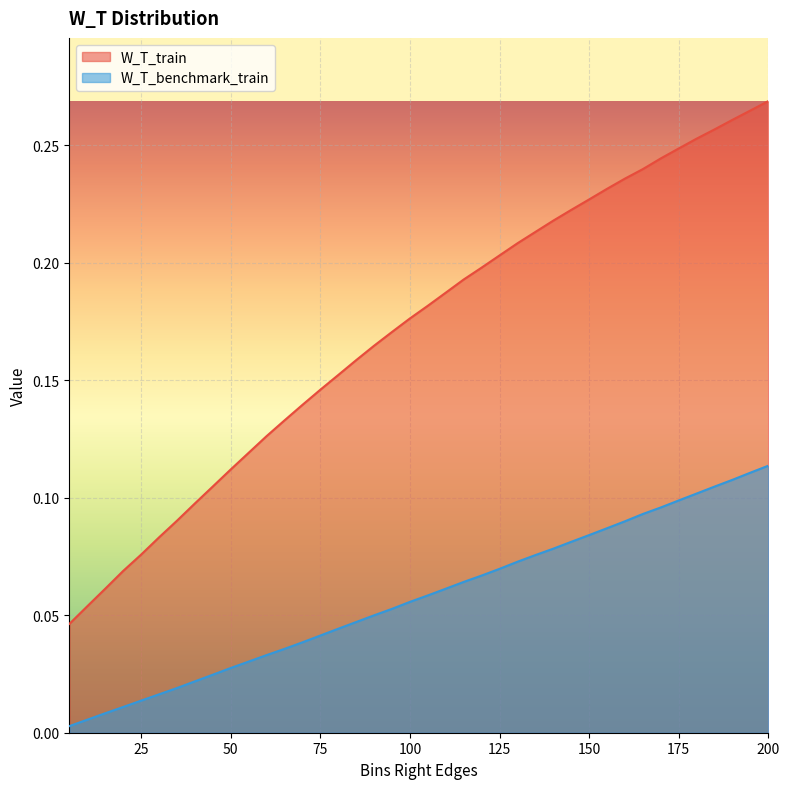

Reading left to right, list all the values displayed in this chart.

W_T_train: 0.0	0.1	0.1	0.1	0.1	0.1	0.1	0.1	0.1	0.1	0.1	0.1	0.1	0.1	0.1	0.2	0.2	0.2	0.2	0.2	0.2	0.2	0.2	0.2	0.2	0.2	0.2	0.2	0.2	0.2	0.2	0.2	0.2	0.2	0.2	0.3	0.3	0.3	0.3	0.3
W_T_benchmark_train: 0.0	0.0	0.0	0.0	0.0	0.0	0.0	0.0	0.0	0.0	0.0	0.0	0.0	0.0	0.0	0.0	0.0	0.0	0.1	0.1	0.1	0.1	0.1	0.1	0.1	0.1	0.1	0.1	0.1	0.1	0.1	0.1	0.1	0.1	0.1	0.1	0.1	0.1	0.1	0.1